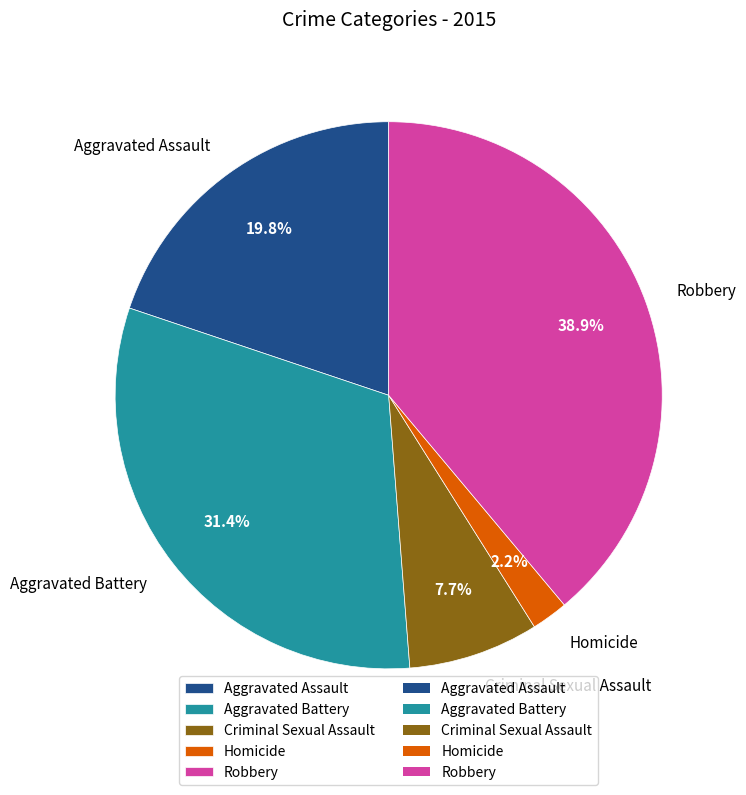

Approximately how many times larger is the value at Aggravated Assault compared to Criminal Sexual Assault?

2.6